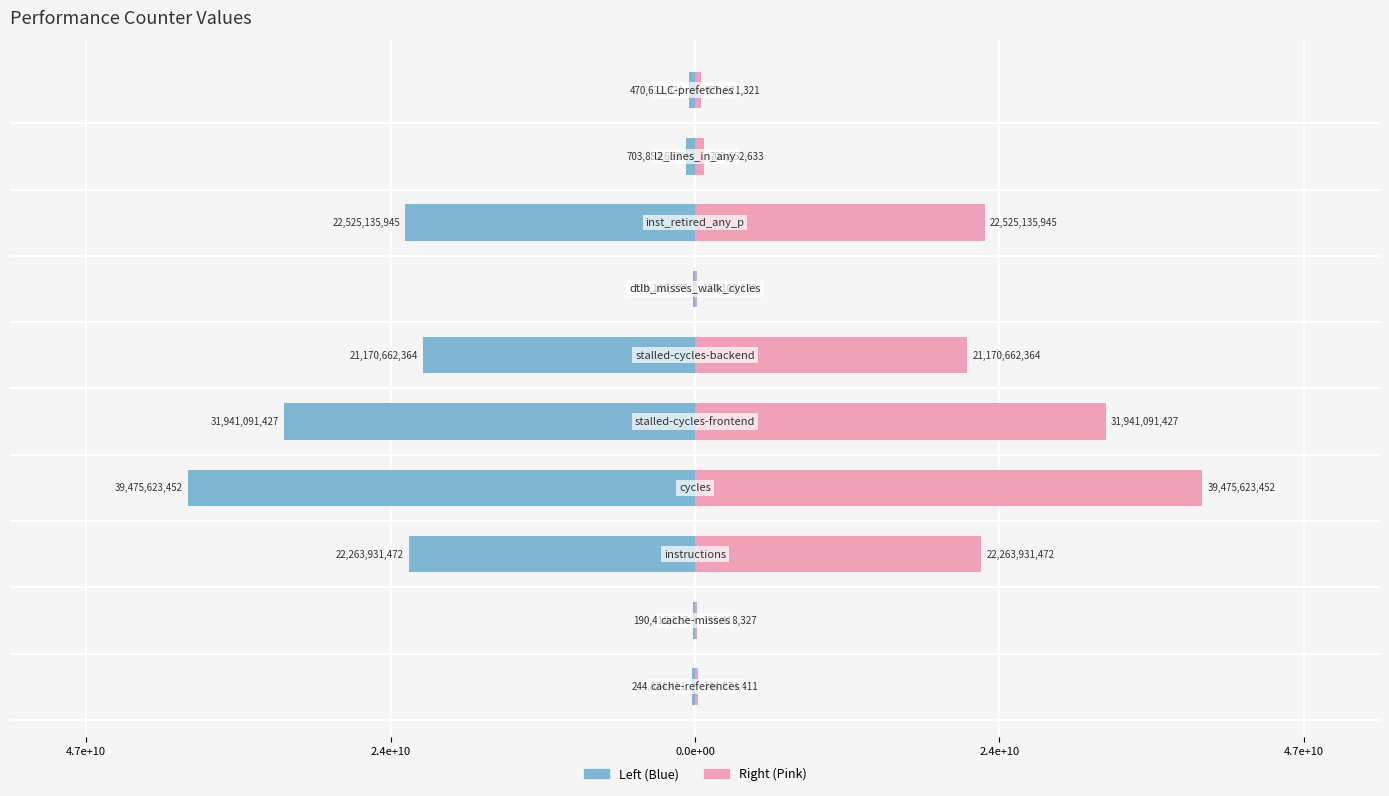

Is the value of Left at 4.7e+10 greater than the value of Right at 2.4e+10?

No